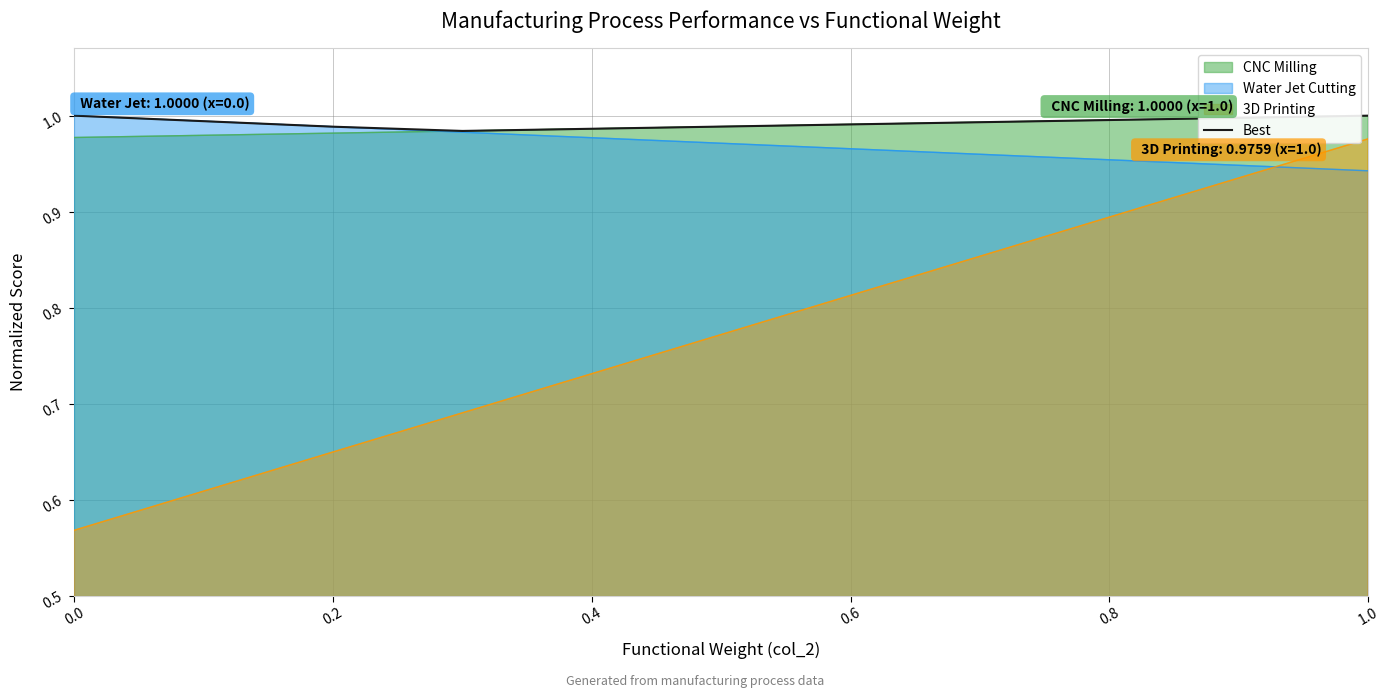

True or false: CNC Milling and 3D Printing intersect in this chart.

False